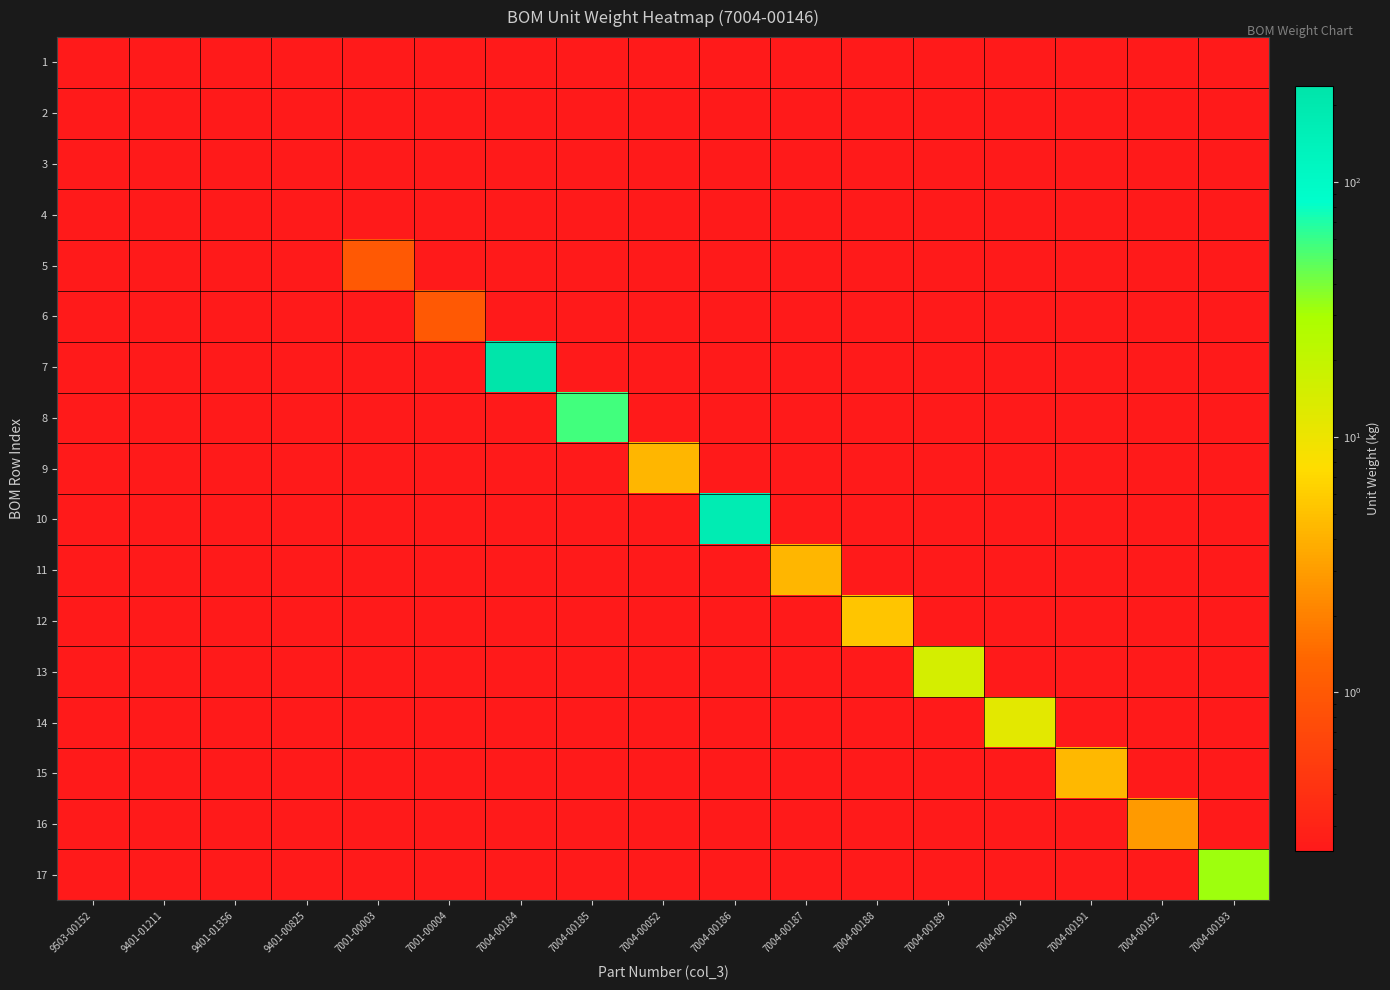

Between 9401-00825 and 7004-00186, which series saw the biggest shift?

10